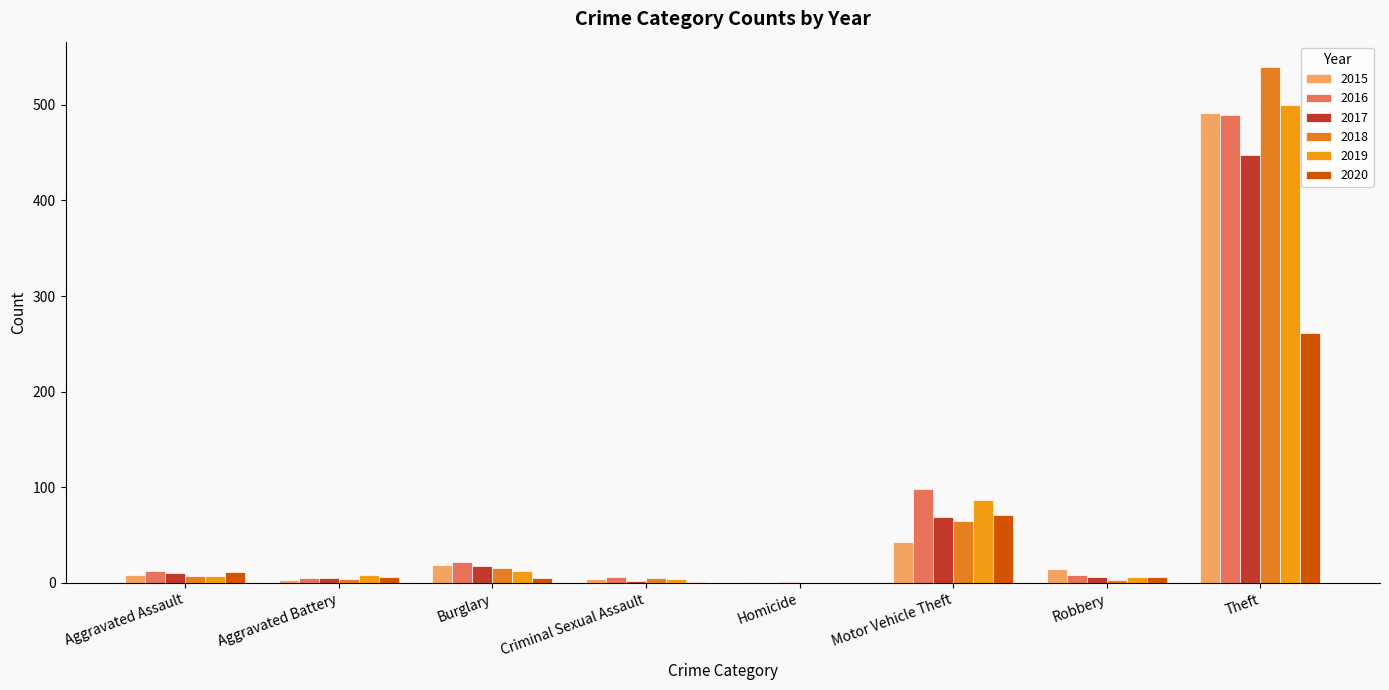

How many categories are shown in the chart?

8